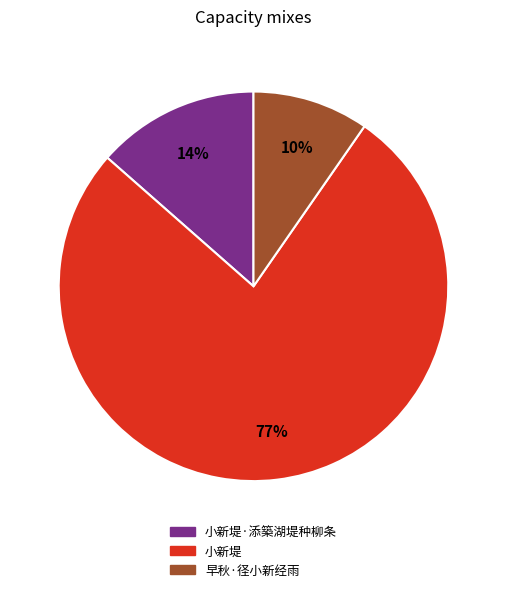

To the nearest percent, what is the average slice percentage?

33%